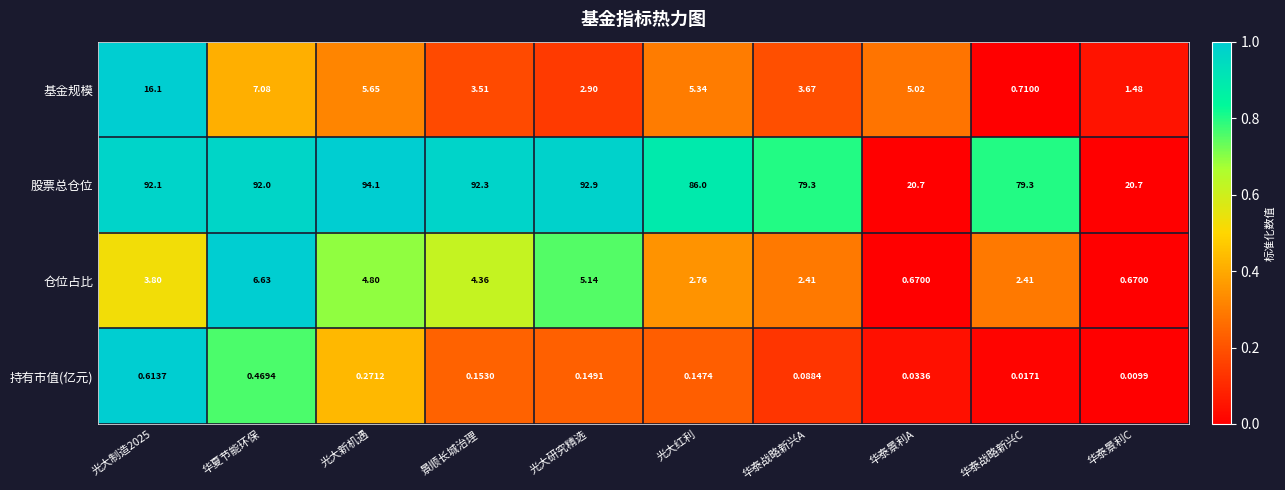

How many data points does each series have?

10